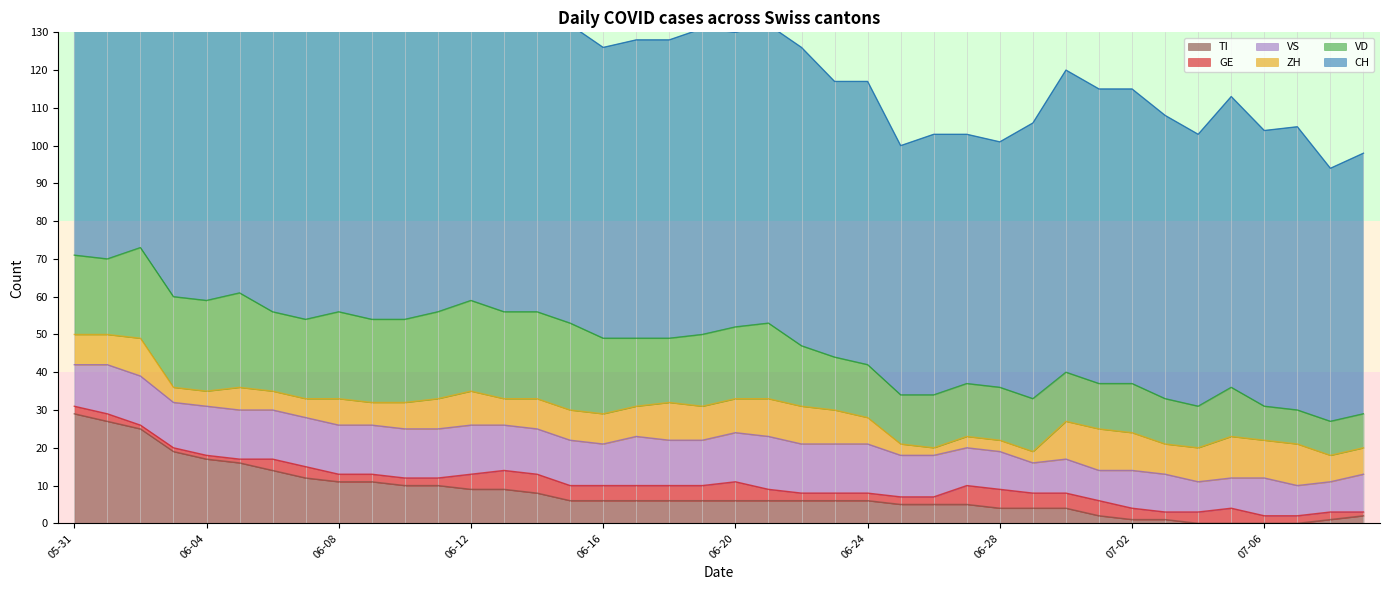

At 2020-06-17, list the series in order from largest to smallest.

CH, VD, VS, ZH, TI, GE